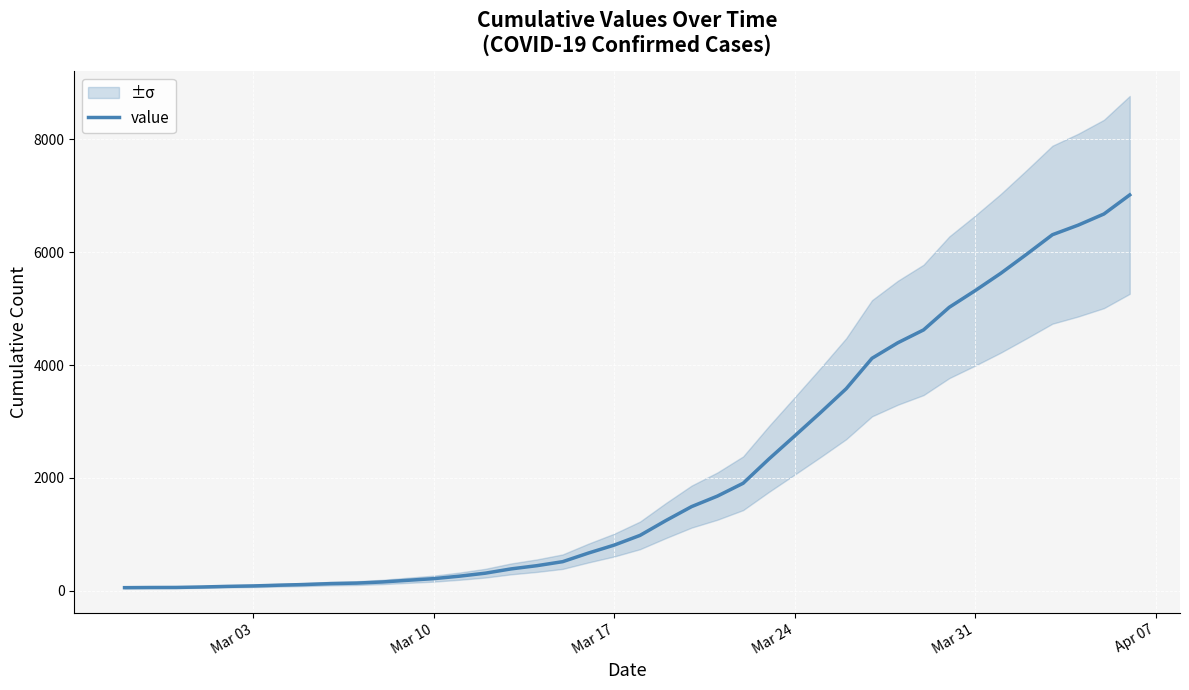

What is the maximum value for value?

7017